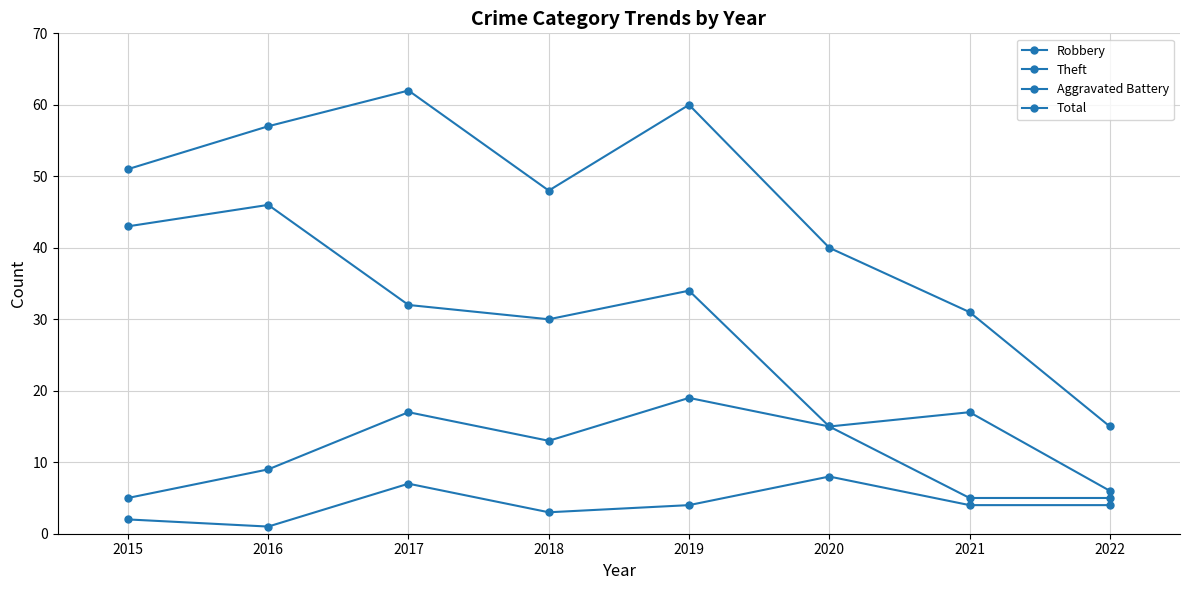

How many interior local peaks does the Aggravated Battery series have?

2